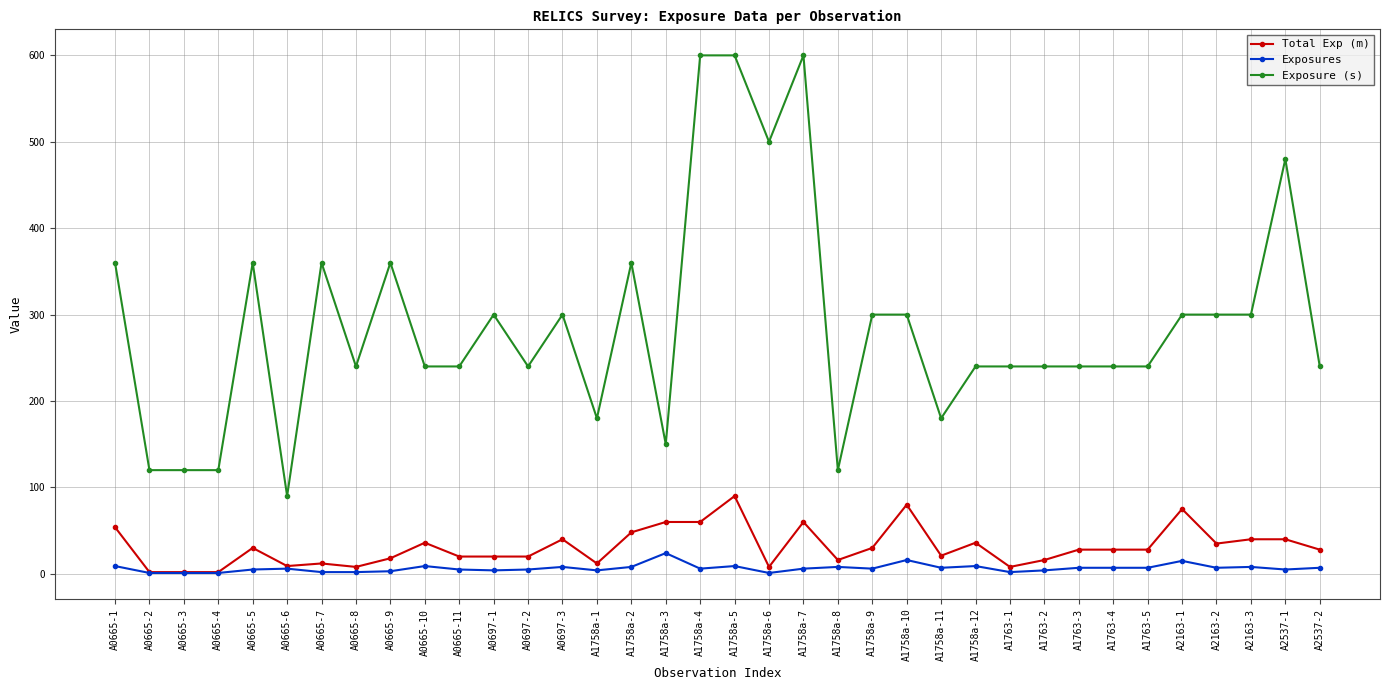

At which label does Exposures reach its peak?

A1758a-3